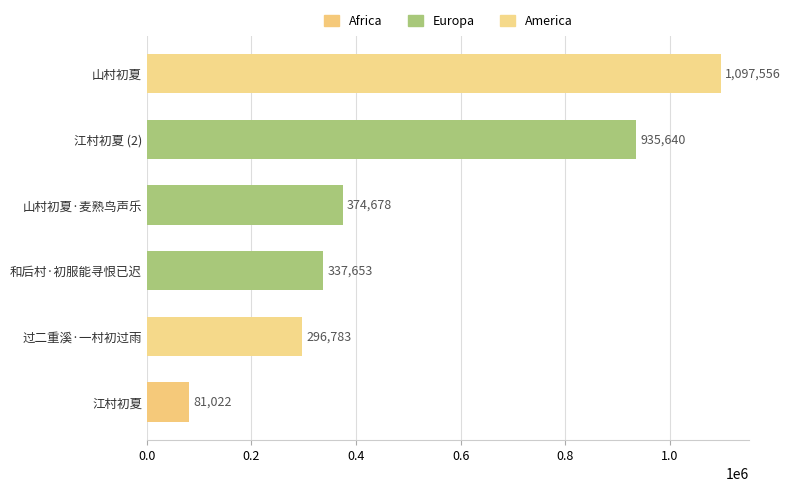

Approximately how many times larger is the value at 江村初夏 (2) compared to 过二重溪·一村初过雨?

3.2